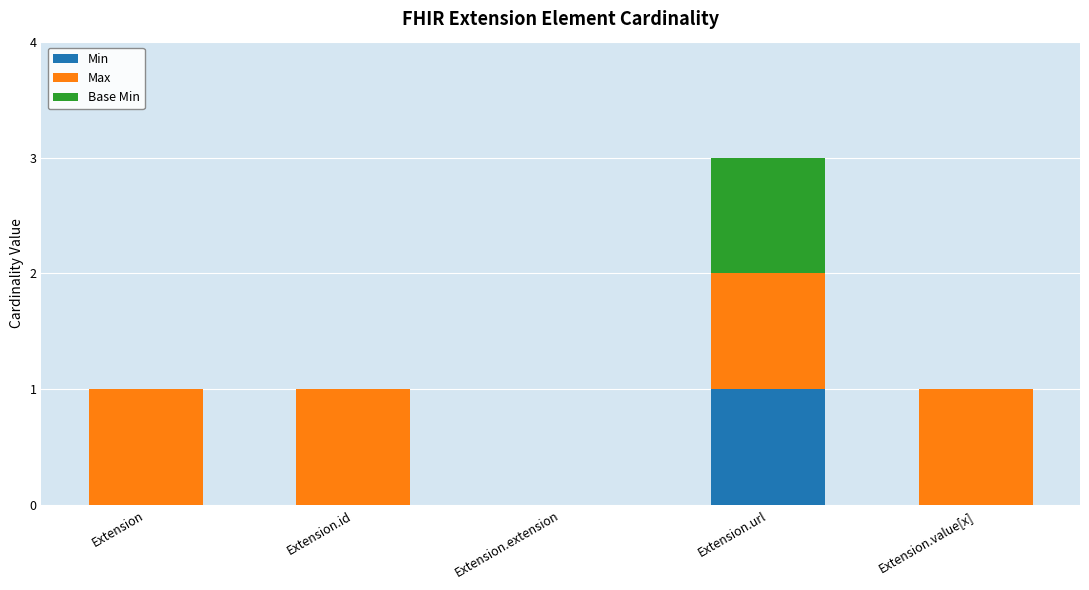

At which label does Min reach its peak?

Extension.url